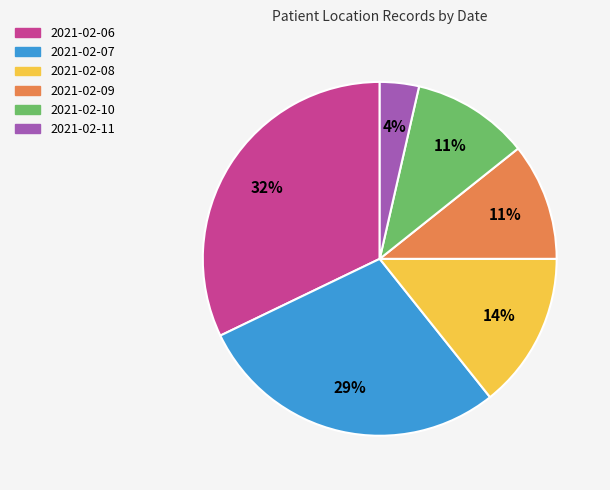

How many segments does this pie chart have?

6